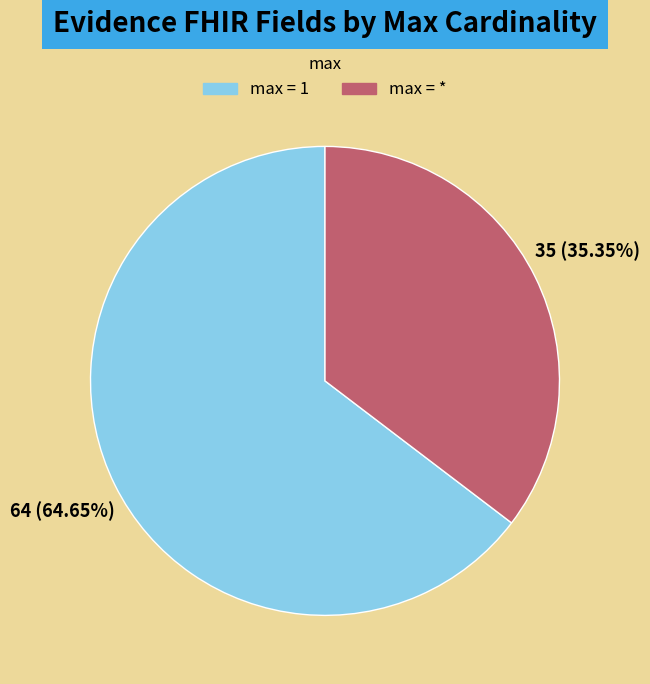

What is the majority slice?

max = 1